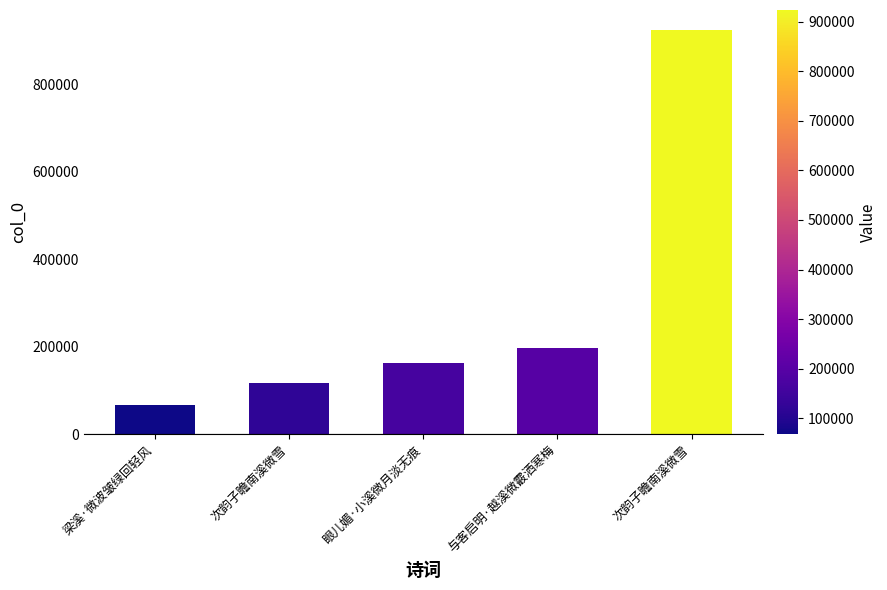

Count the number of data series in this chart.

1